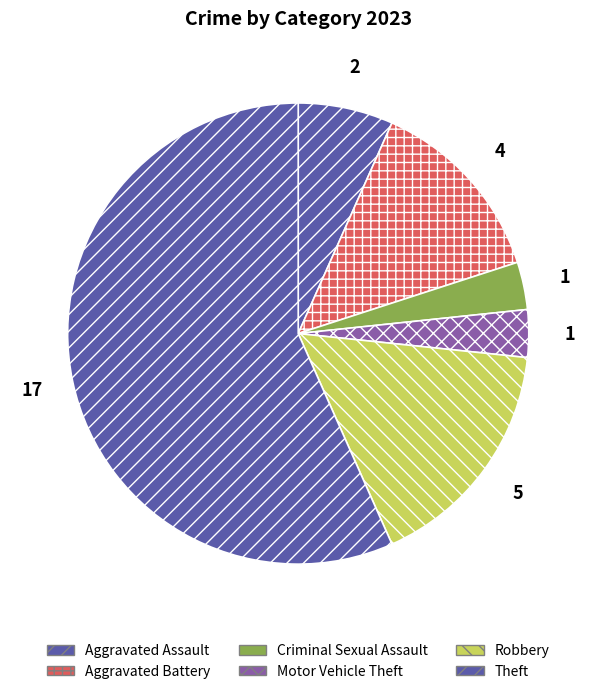

How many segments does this pie chart have?

6